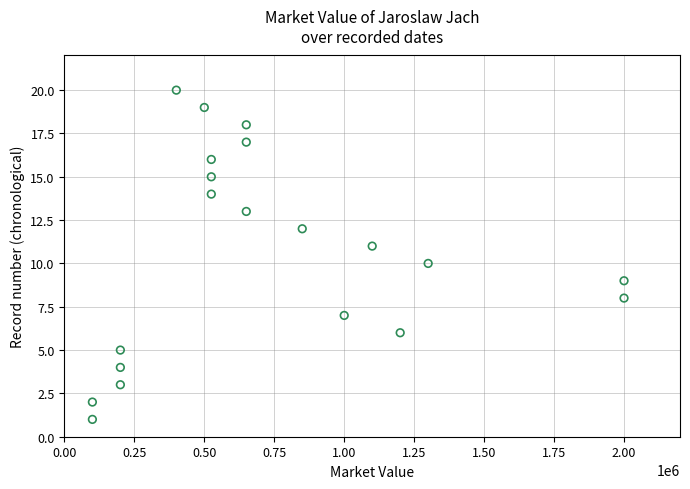

What is the range of X values (max minus min)?

1900000